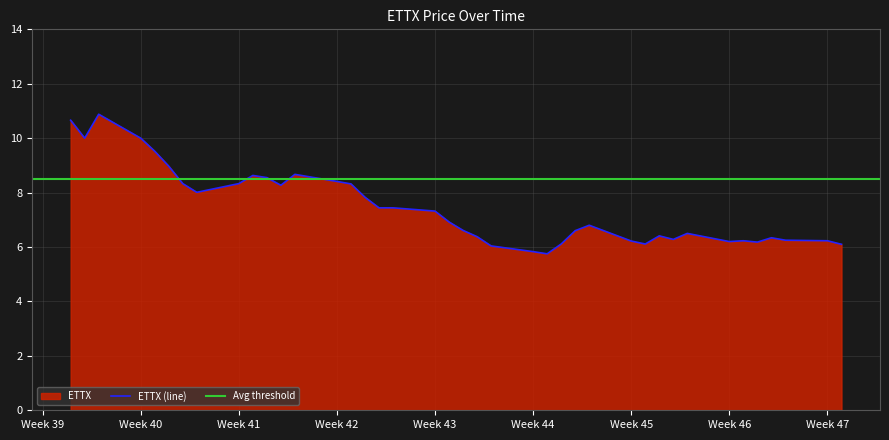

What is the difference between the second highest and second lowest values?

4.8